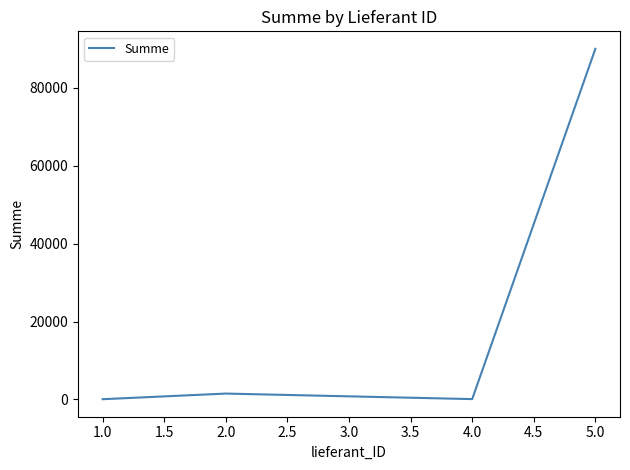

Is it true that the value at 5.0 is 140789?

False